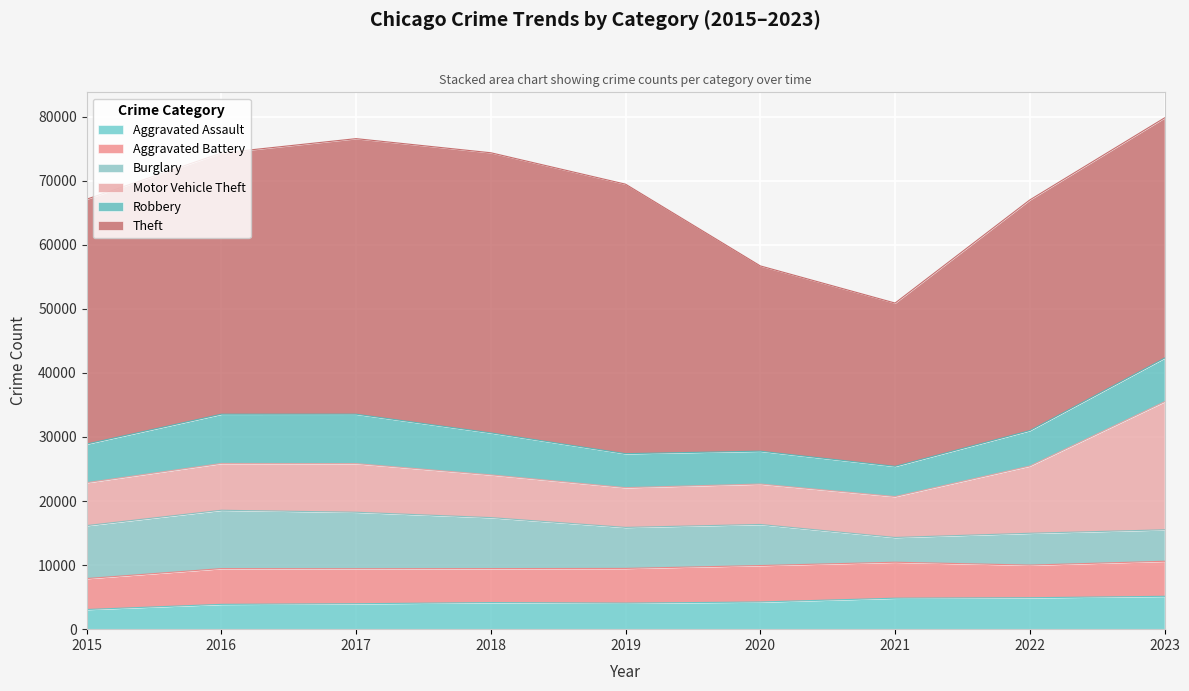

What is the total value across all series at 2018?

74372